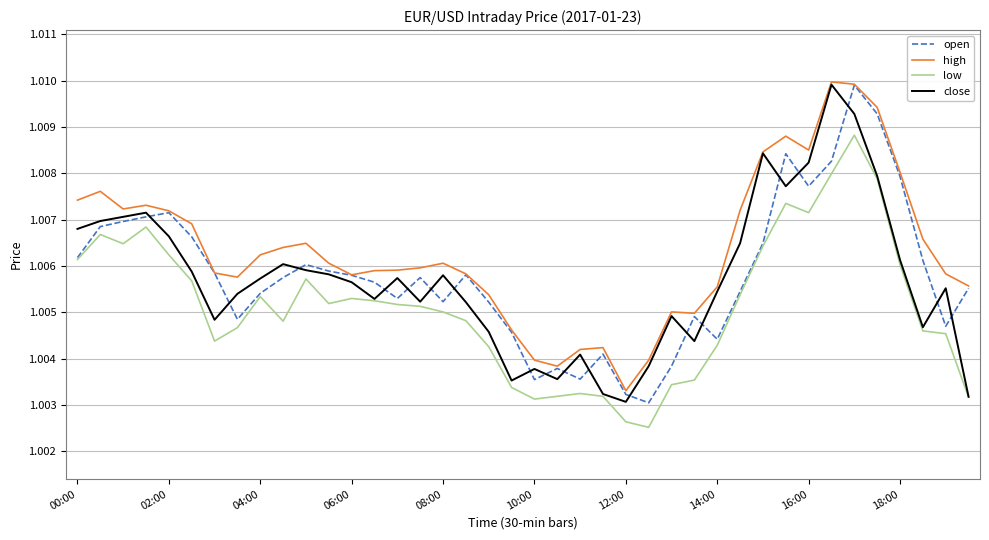

Does the chart have visible grid lines?

Yes